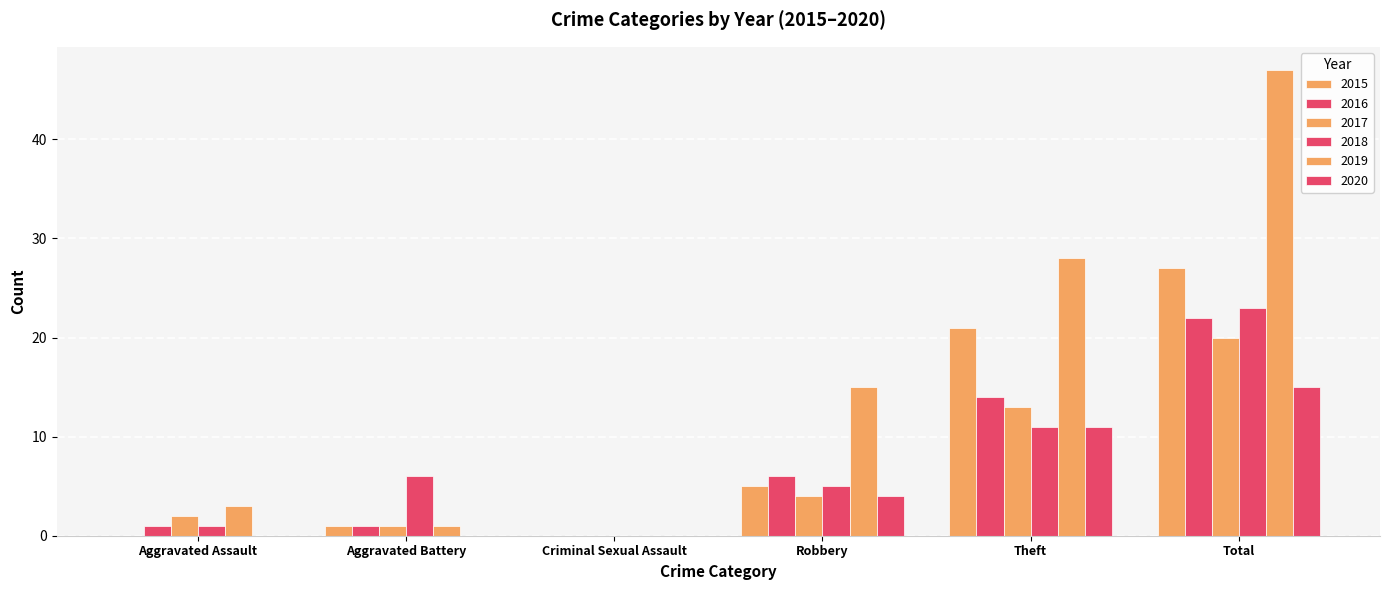

What is the label of the 2nd bar from the right?

Theft